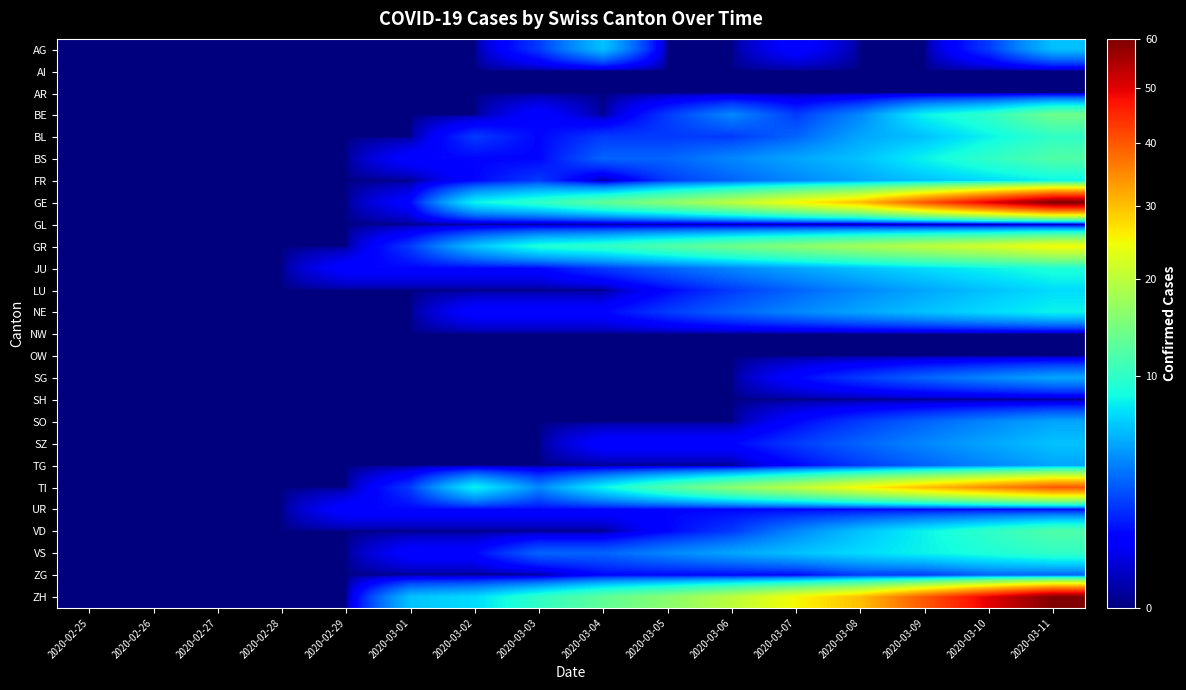

Which series has the largest total across all categories?

ZH